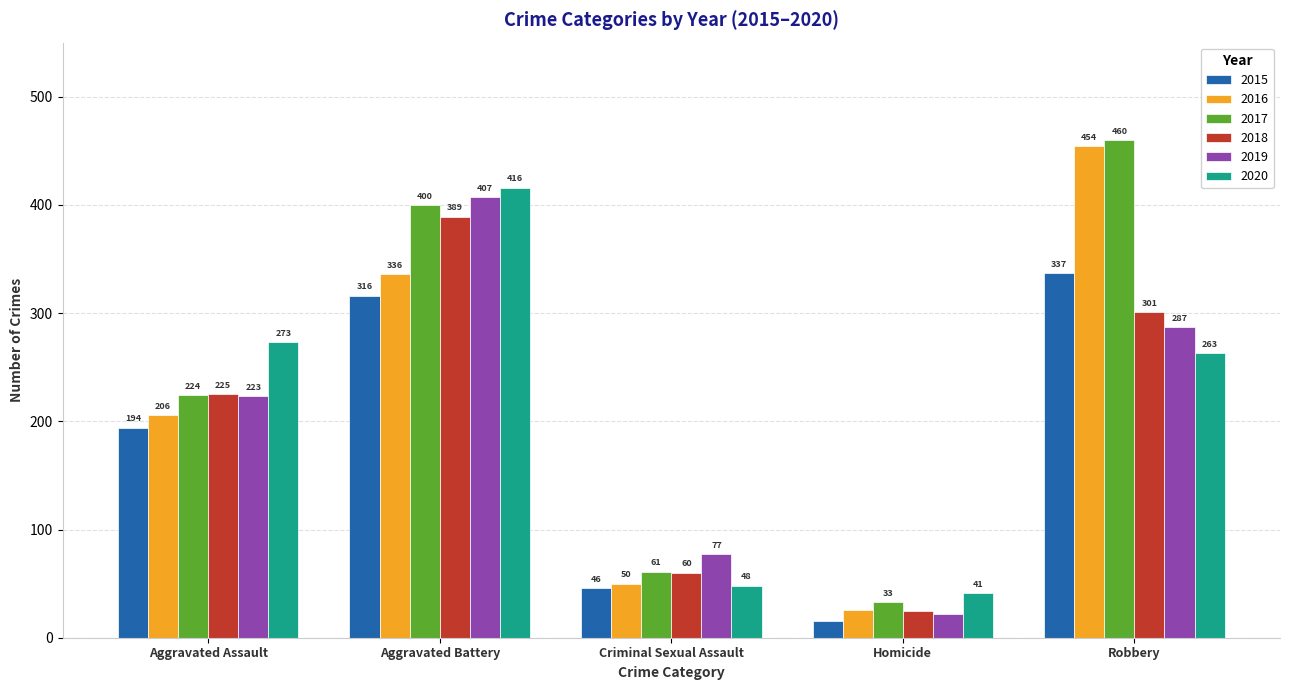

Which category has the lowest value across all series?

Homicide